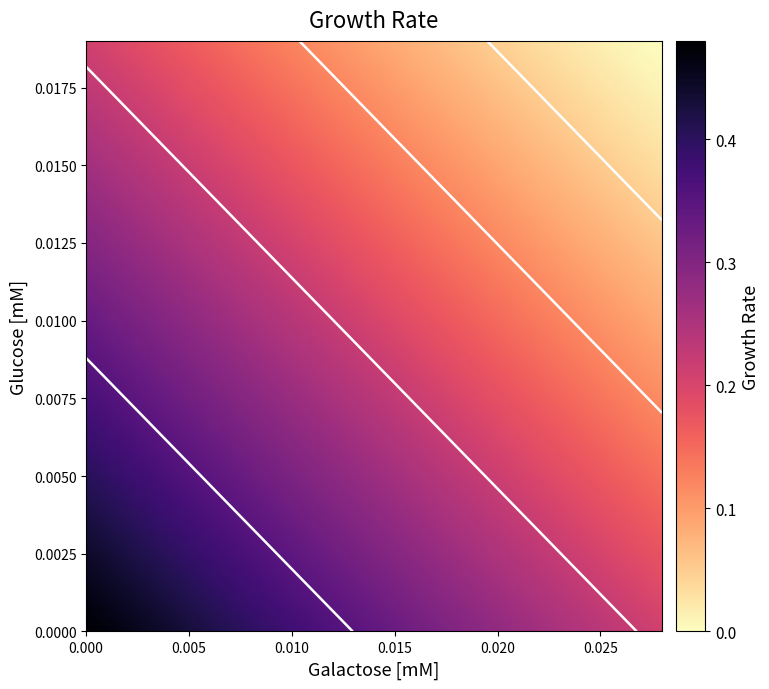

Count the number of categories in the chart.

24